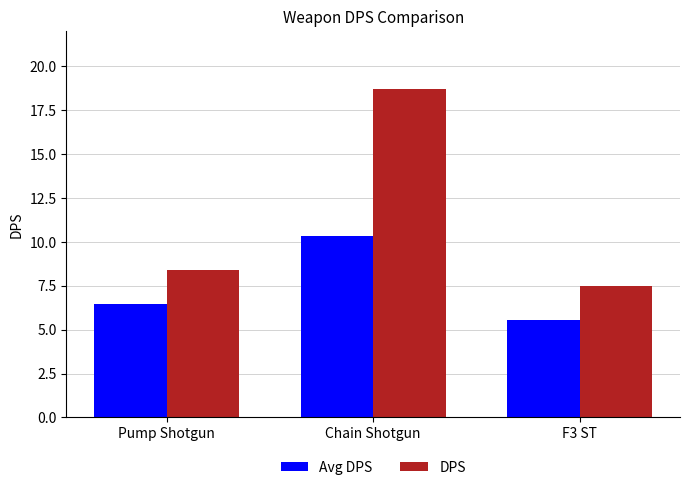

What is the minimum value shown in the chart?

5.6